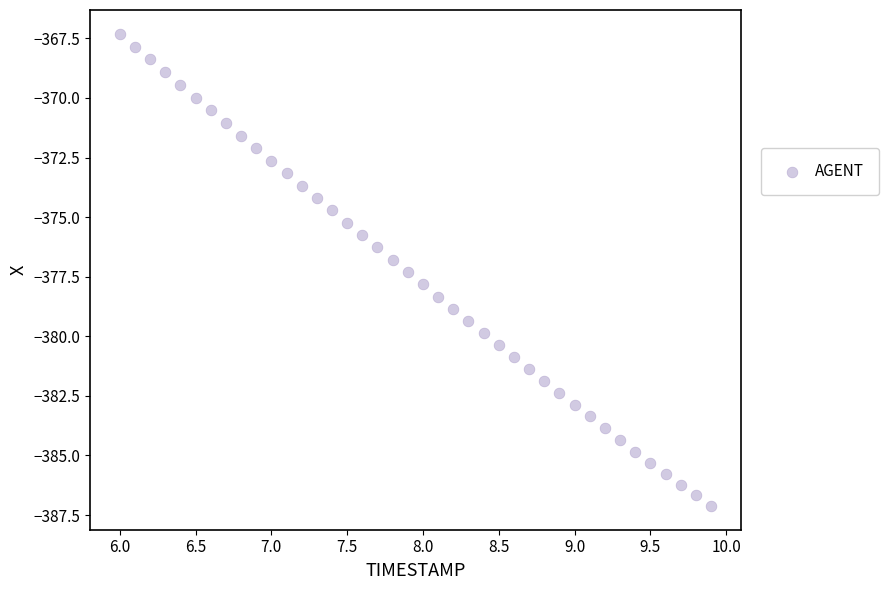

What is the range of Y values (max minus min)?

19.8